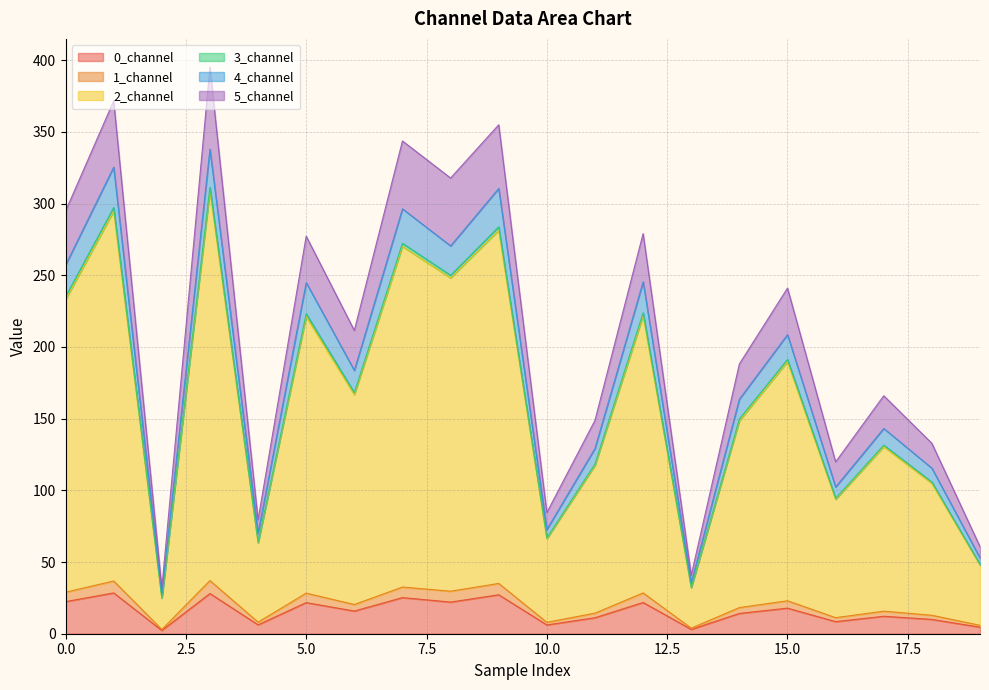

Does the chart display data point markers on the line(s)?

No